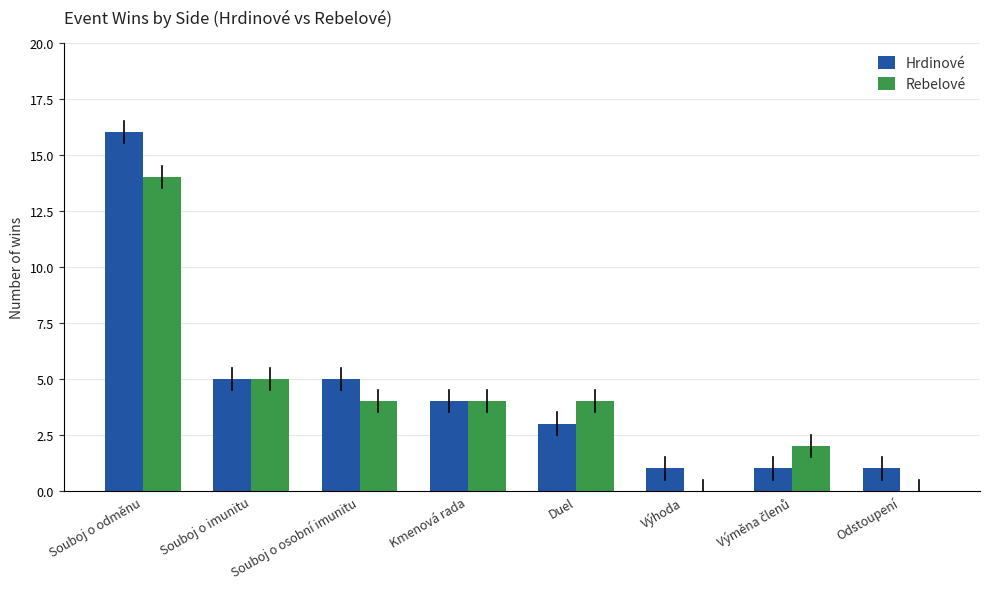

What is the maximum value shown in the chart?

16